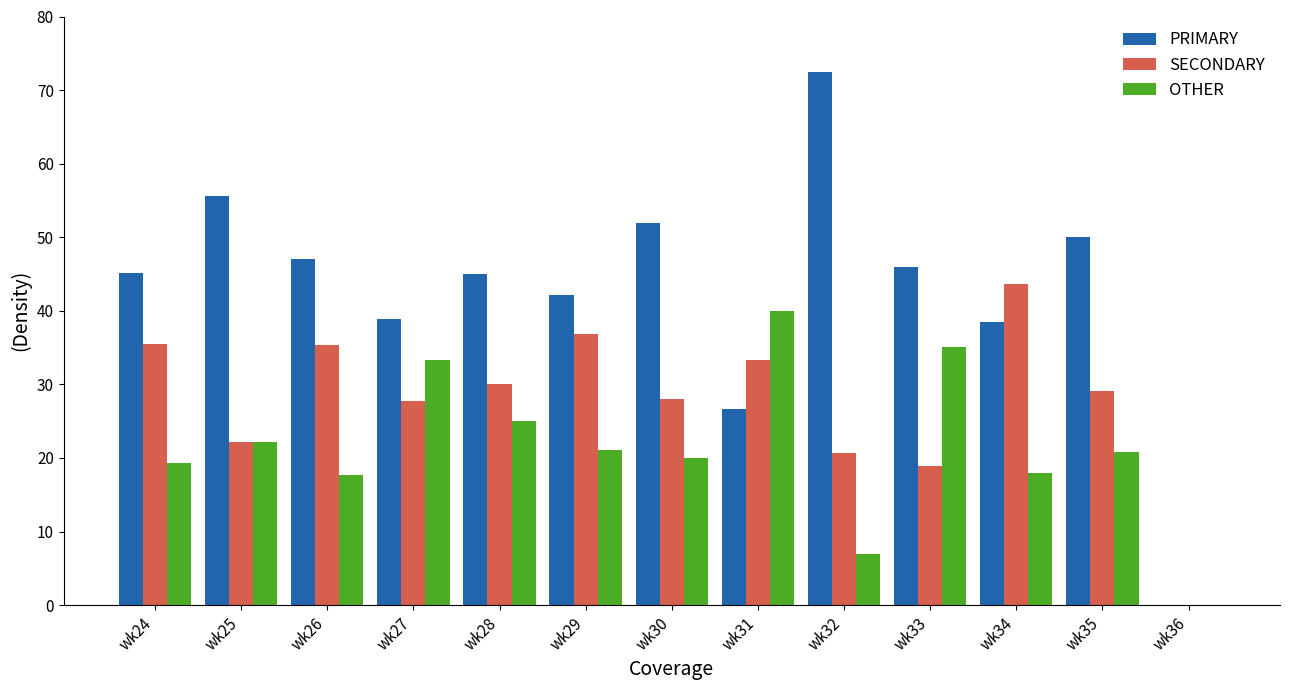

Which series has the largest total across all categories?

PRIMARY